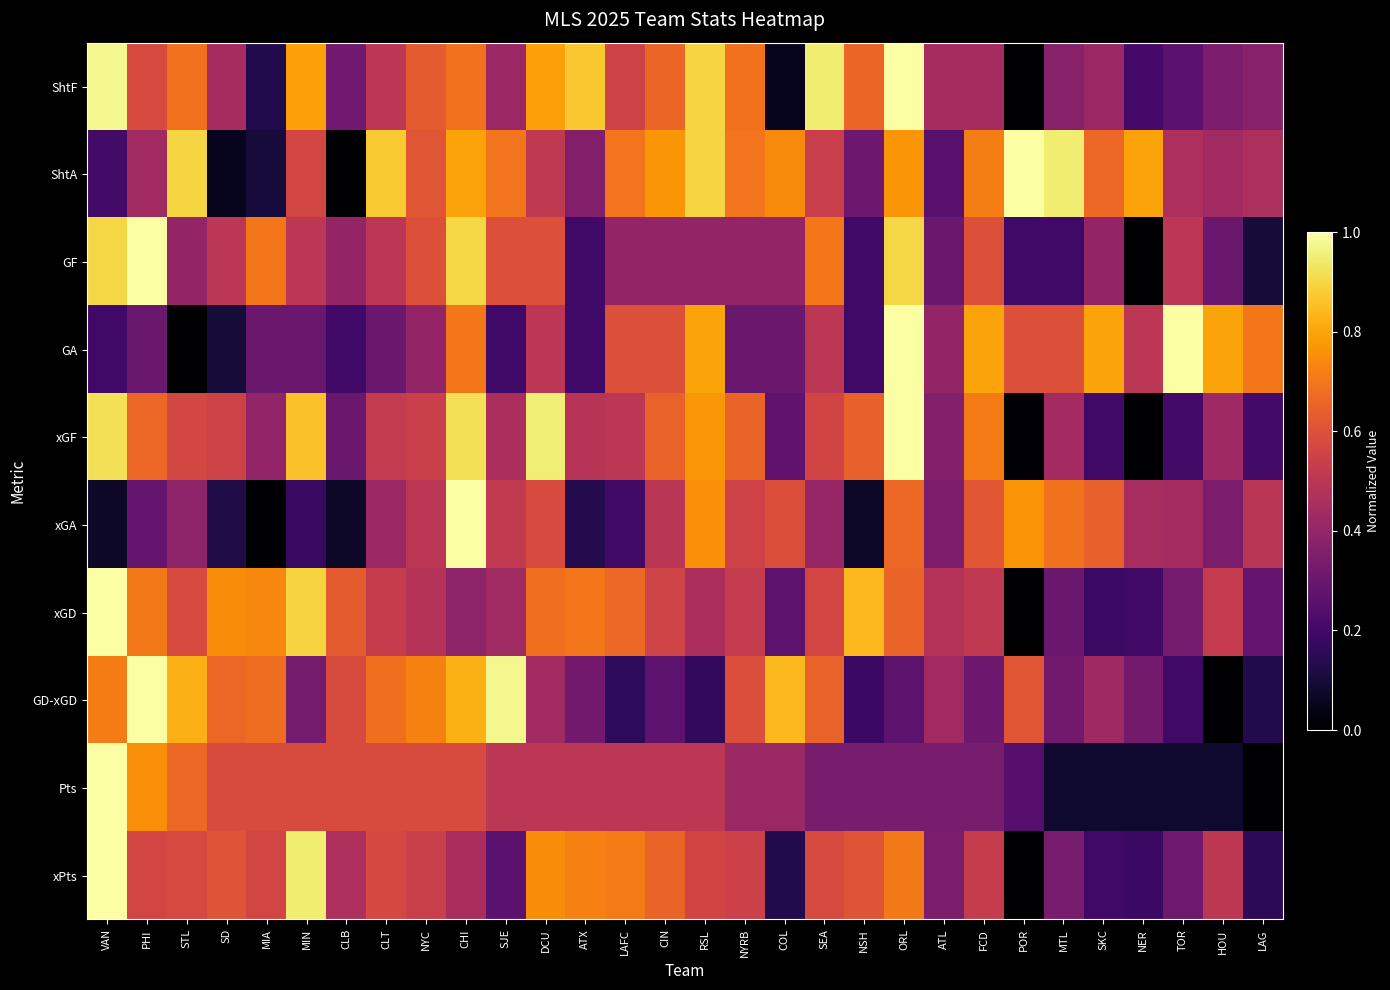

Reading left to right, list all the values displayed in this chart.

ShtF: VAN=1.0	PHI=0.6	STL=0.7	SD=0.4	MIA=0.1	MIN=0.8	CLB=0.3	CLT=0.5	NYC=0.6	CHI=0.7	SJE=0.4	DCU=0.8	ATX=0.9	LAFC=0.6	CIN=0.7	RSL=0.9	NYRB=0.7	COL=0.1	SEA=0.9	NSH=0.7	ORL=1.0	ATL=0.4	FCD=0.4	POR=0.0	MTL=0.4	SKC=0.4	NER=0.2	TOR=0.3	HOU=0.3	LAG=0.4
ShtA: VAN=0.2	PHI=0.4	STL=0.9	SD=0.1	MIA=0.1	MIN=0.6	CLB=0.0	CLT=0.9	NYC=0.6	CHI=0.8	SJE=0.7	DCU=0.5	ATX=0.4	LAFC=0.7	CIN=0.8	RSL=0.9	NYRB=0.7	COL=0.7	SEA=0.5	NSH=0.3	ORL=0.8	ATL=0.3	FCD=0.7	POR=1.0	MTL=0.9	SKC=0.7	NER=0.8	TOR=0.5	HOU=0.4	LAG=0.5
GF: VAN=0.9	PHI=1.0	STL=0.4	SD=0.5	MIA=0.7	MIN=0.5	CLB=0.4	CLT=0.5	NYC=0.6	CHI=0.9	SJE=0.6	DCU=0.6	ATX=0.2	LAFC=0.4	CIN=0.4	RSL=0.4	NYRB=0.4	COL=0.4	SEA=0.7	NSH=0.2	ORL=0.9	ATL=0.3	FCD=0.6	POR=0.2	MTL=0.2	SKC=0.4	NER=0.0	TOR=0.5	HOU=0.3	LAG=0.1
GA: VAN=0.2	PHI=0.3	STL=0.0	SD=0.1	MIA=0.3	MIN=0.3	CLB=0.2	CLT=0.3	NYC=0.4	CHI=0.7	SJE=0.2	DCU=0.5	ATX=0.2	LAFC=0.6	CIN=0.6	RSL=0.8	NYRB=0.3	COL=0.3	SEA=0.5	NSH=0.2	ORL=1.0	ATL=0.4	FCD=0.8	POR=0.6	MTL=0.6	SKC=0.8	NER=0.5	TOR=1.0	HOU=0.8	LAG=0.7
xGF: VAN=0.9	PHI=0.7	STL=0.6	SD=0.6	MIA=0.4	MIN=0.9	CLB=0.3	CLT=0.5	NYC=0.5	CHI=0.9	SJE=0.5	DCU=1.0	ATX=0.5	LAFC=0.5	CIN=0.6	RSL=0.8	NYRB=0.7	COL=0.3	SEA=0.6	NSH=0.6	ORL=1.0	ATL=0.4	FCD=0.7	POR=0.0	MTL=0.4	SKC=0.2	NER=0.0	TOR=0.2	HOU=0.4	LAG=0.2
xGA: VAN=0.1	PHI=0.3	STL=0.4	SD=0.1	MIA=0.0	MIN=0.2	CLB=0.1	CLT=0.4	NYC=0.5	CHI=1.0	SJE=0.5	DCU=0.6	ATX=0.1	LAFC=0.2	CIN=0.5	RSL=0.8	NYRB=0.6	COL=0.6	SEA=0.4	NSH=0.1	ORL=0.7	ATL=0.3	FCD=0.6	POR=0.8	MTL=0.7	SKC=0.6	NER=0.5	TOR=0.4	HOU=0.3	LAG=0.5
xGD: VAN=1.0	PHI=0.7	STL=0.6	SD=0.7	MIA=0.7	MIN=0.9	CLB=0.6	CLT=0.5	NYC=0.5	CHI=0.4	SJE=0.4	DCU=0.7	ATX=0.7	LAFC=0.7	CIN=0.6	RSL=0.5	NYRB=0.5	COL=0.3	SEA=0.6	NSH=0.8	ORL=0.7	ATL=0.5	FCD=0.5	POR=0.0	MTL=0.3	SKC=0.2	NER=0.2	TOR=0.3	HOU=0.5	LAG=0.3
GD-xGD: VAN=0.7	PHI=1.0	STL=0.8	SD=0.7	MIA=0.7	MIN=0.3	CLB=0.6	CLT=0.7	NYC=0.7	CHI=0.8	SJE=1.0	DCU=0.4	ATX=0.3	LAFC=0.2	CIN=0.3	RSL=0.2	NYRB=0.6	COL=0.8	SEA=0.6	NSH=0.2	ORL=0.3	ATL=0.4	FCD=0.3	POR=0.6	MTL=0.3	SKC=0.4	NER=0.3	TOR=0.2	HOU=0.0	LAG=0.1
Pts: VAN=1.0	PHI=0.8	STL=0.7	SD=0.6	MIA=0.6	MIN=0.6	CLB=0.6	CLT=0.6	NYC=0.6	CHI=0.6	SJE=0.5	DCU=0.5	ATX=0.5	LAFC=0.5	CIN=0.5	RSL=0.5	NYRB=0.4	COL=0.4	SEA=0.3	NSH=0.3	ORL=0.3	ATL=0.3	FCD=0.3	POR=0.2	MTL=0.1	SKC=0.1	NER=0.1	TOR=0.1	HOU=0.1	LAG=0.0
xPts: VAN=1.0	PHI=0.6	STL=0.6	SD=0.6	MIA=0.6	MIN=0.9	CLB=0.5	CLT=0.6	NYC=0.5	CHI=0.5	SJE=0.3	DCU=0.7	ATX=0.7	LAFC=0.7	CIN=0.7	RSL=0.6	NYRB=0.5	COL=0.1	SEA=0.6	NSH=0.6	ORL=0.7	ATL=0.3	FCD=0.5	POR=0.0	MTL=0.3	SKC=0.2	NER=0.2	TOR=0.3	HOU=0.5	LAG=0.2